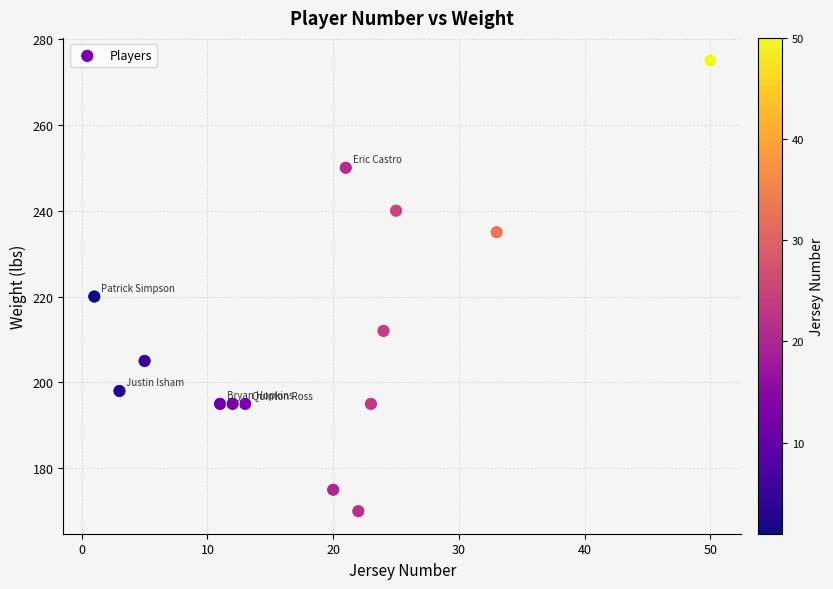

What Y value in the scatter plot is closest to 222?

220